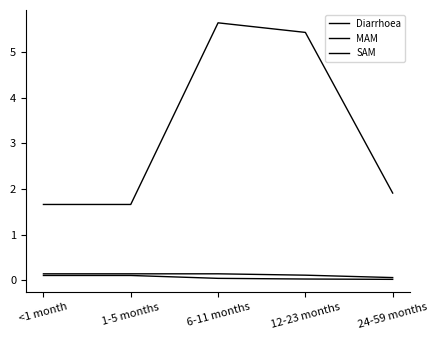

What is the label of the 5th point from the left?

24-59 months